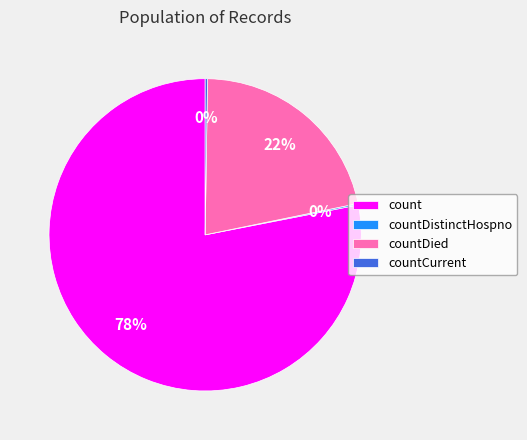

Is there any slice that represents more than half of the pie?

Yes